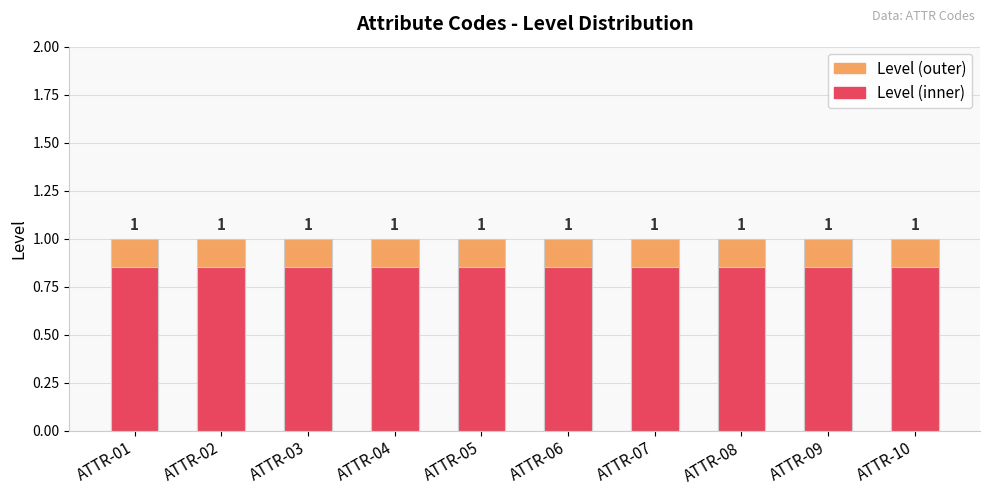

What value does the Level (inner) series have at ATTR-08?

0.8